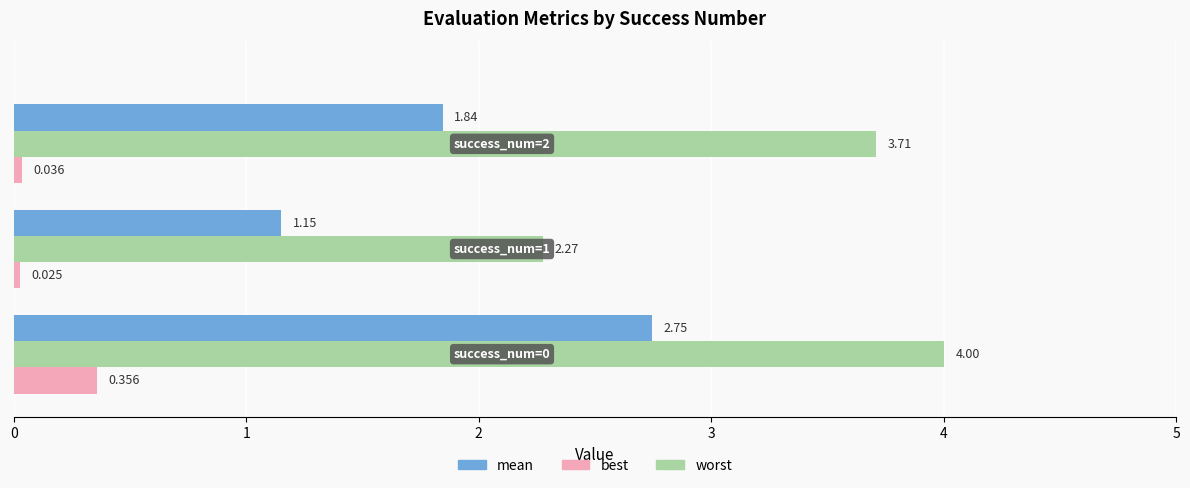

List the series in order of their overall mean, highest first.

worst, mean, best